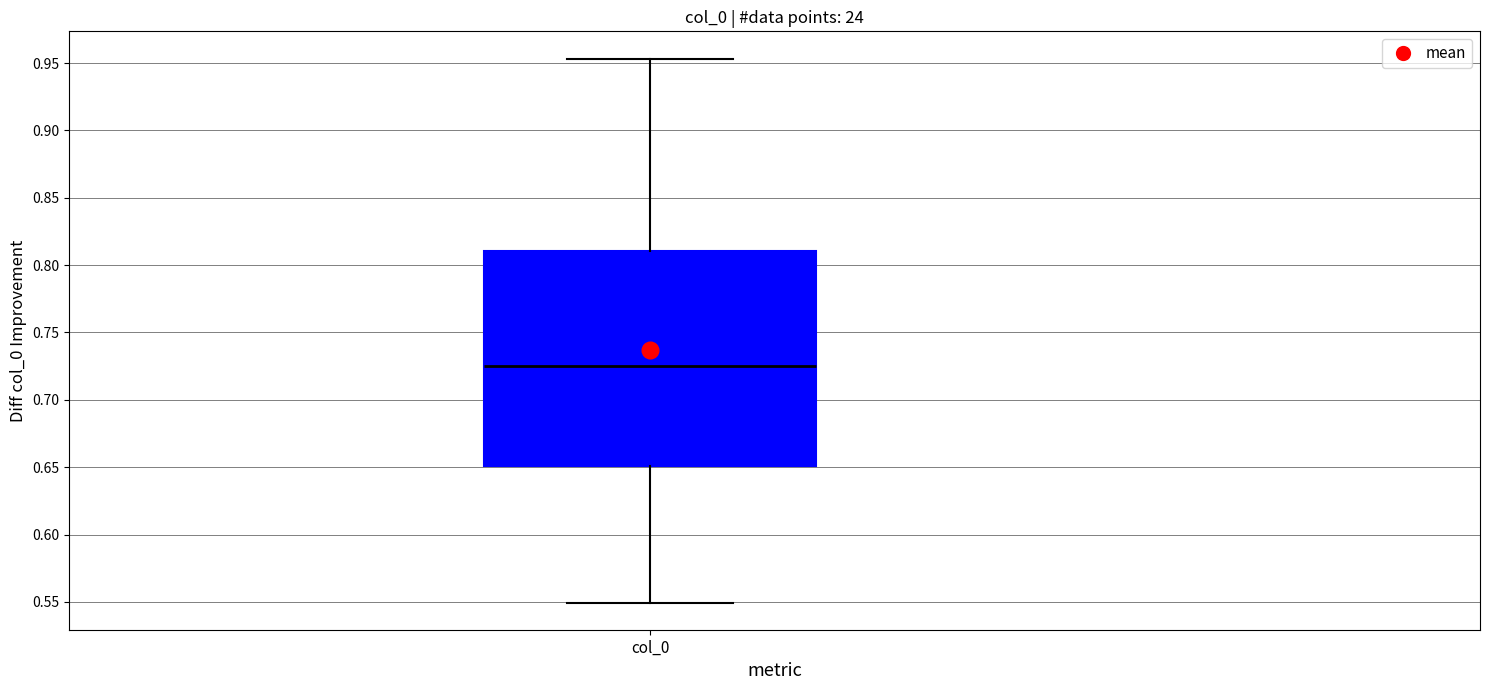

Transcribe this box plot: give where the median line is, the range the box spans, and where the two whiskers end, as read against the y-axis. The values are not printed on the chart, so give them approximately, as read against the axis.

median 0.725, box 0.650 to 0.810, whiskers 0.550 to 0.955